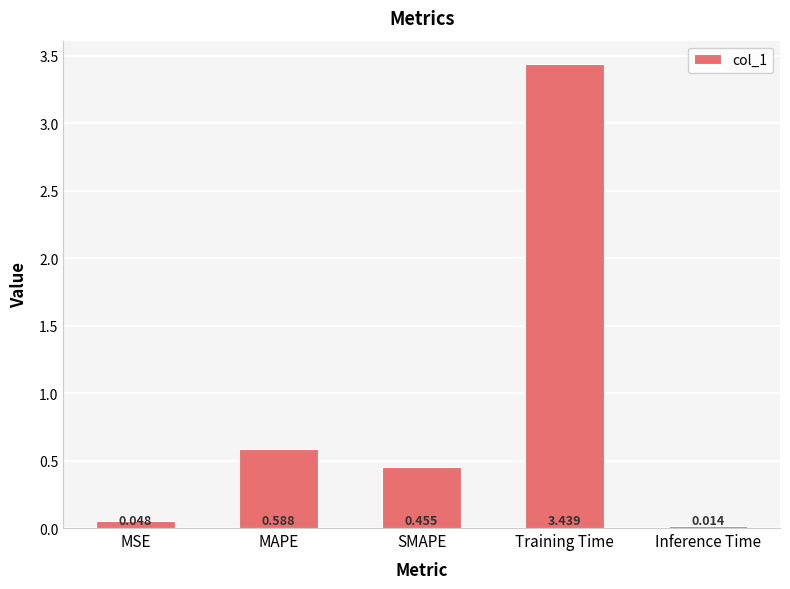

Between Training Time and Inference Time, which is larger?

Training Time